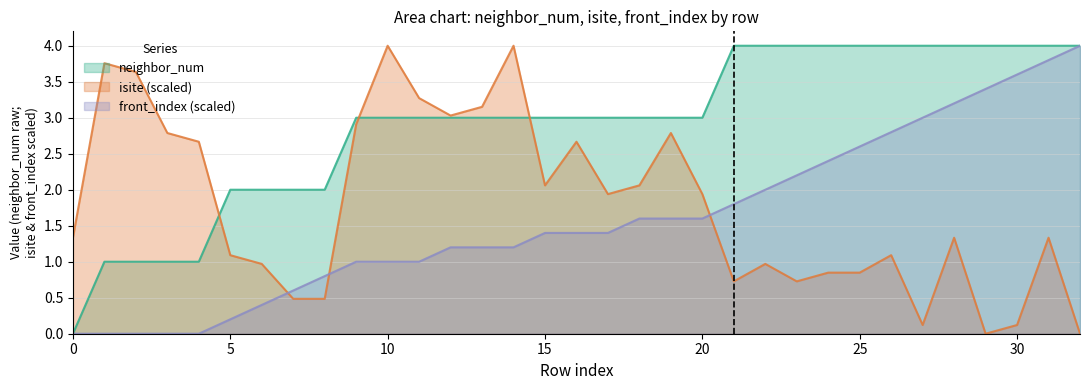

What is the sum of all front_index values?

52.4